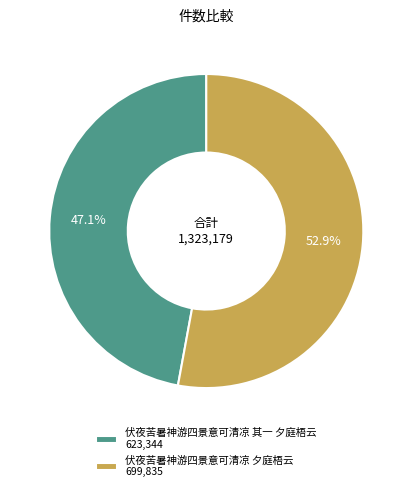

Is it true that 伏夜苦暑神游四景意可清凉 其一 夕庭梧云 is 47% of the pie?

True